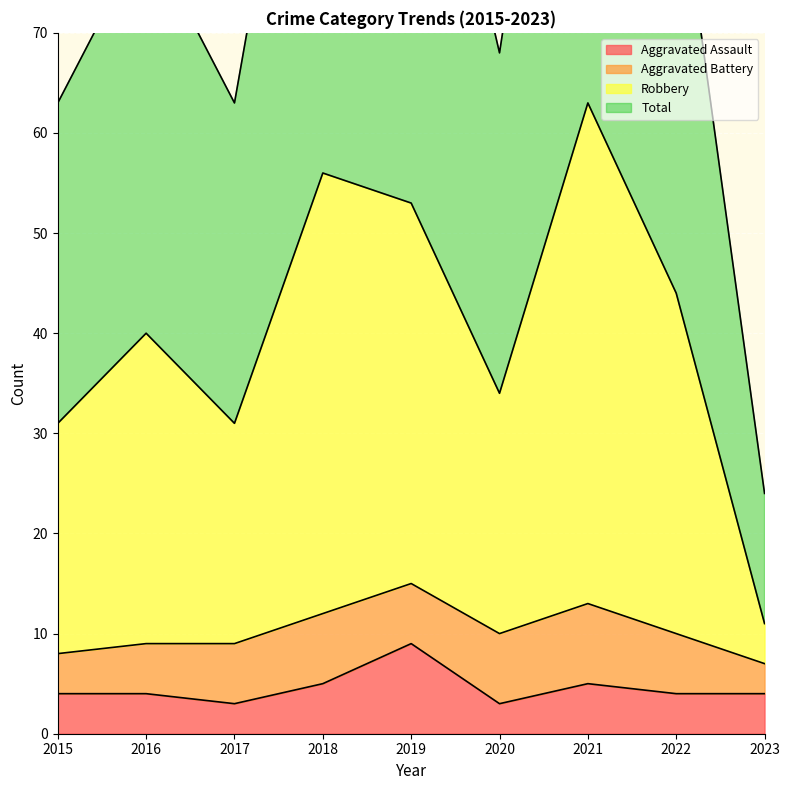

How many values in the Total series exceed 80?

4